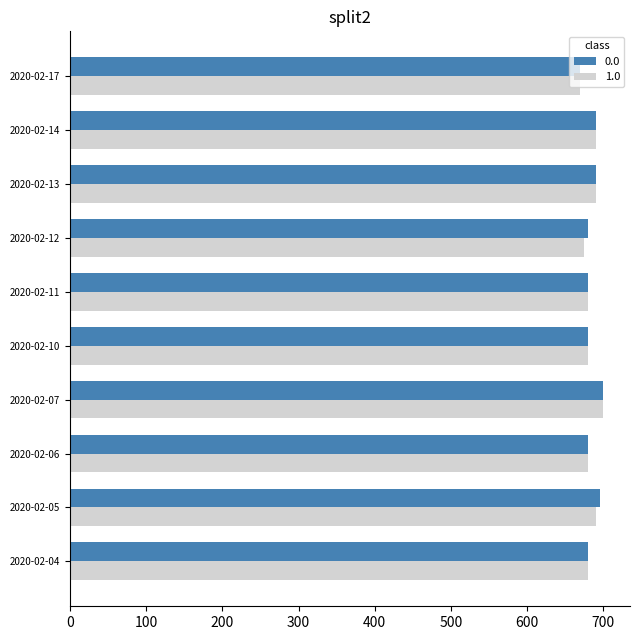

What is the highest value of the 1.0 series?

700